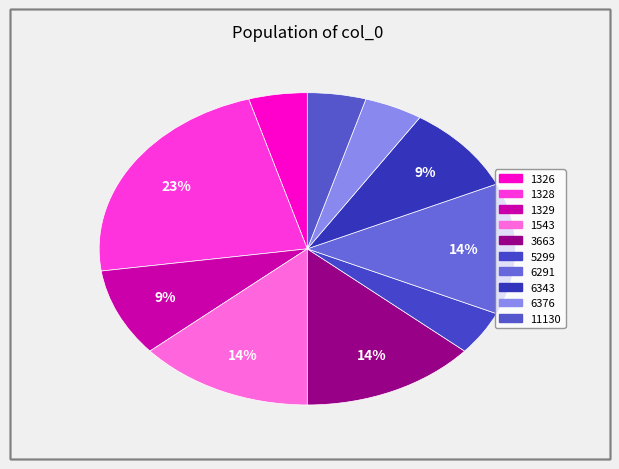

How many slices are in this pie chart?

10